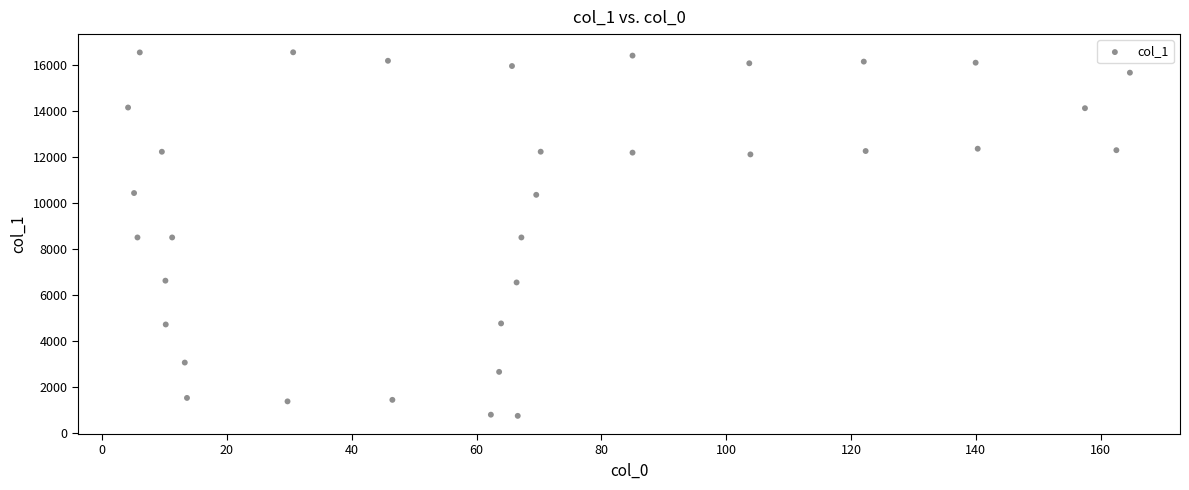

What is the range of X values (max minus min)?

160.5